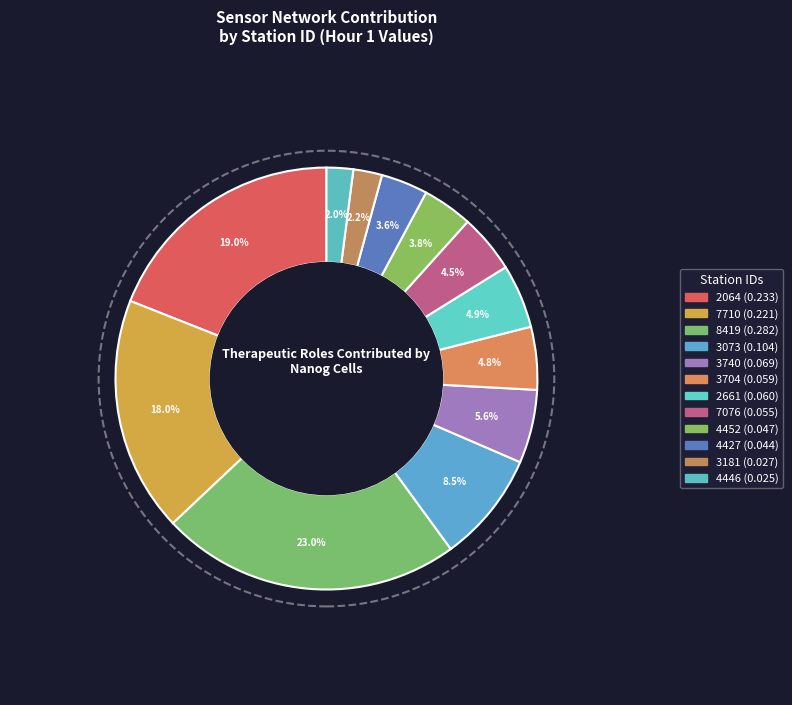

How many segments does this pie chart have?

12